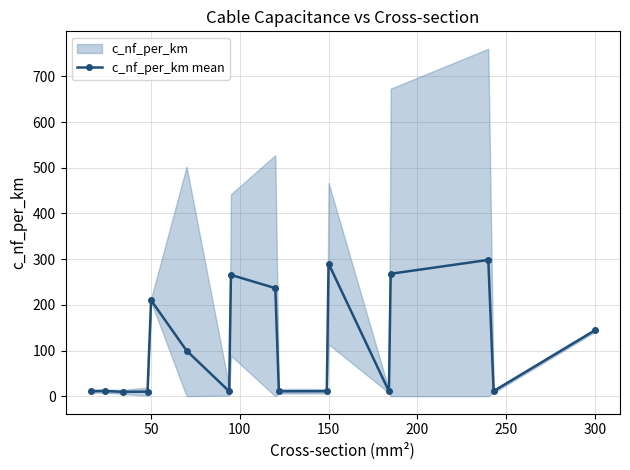

The c_nf_per_km mean series shows 210.0 at 50. True or false?

True